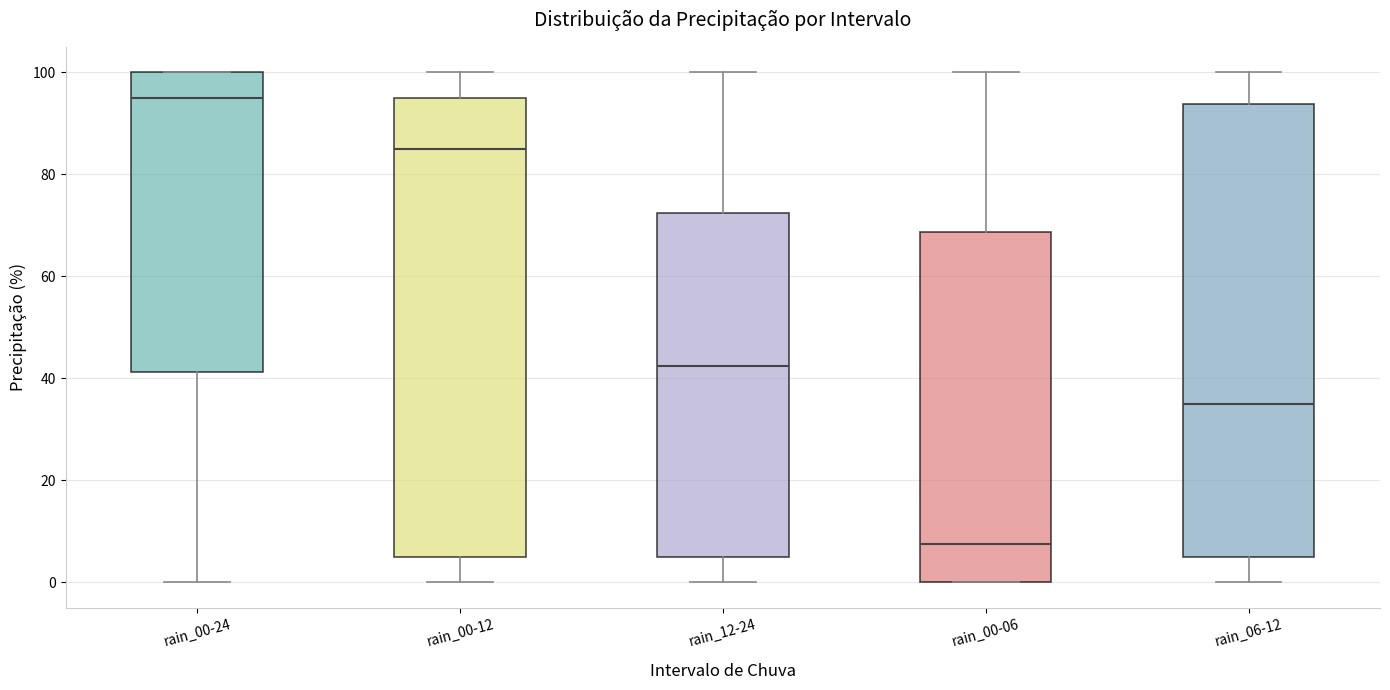

Where is the upper edge of the box for rain_12-24 on the y-axis? The values are not printed on the chart, so give them approximately, as read against the axis.

72